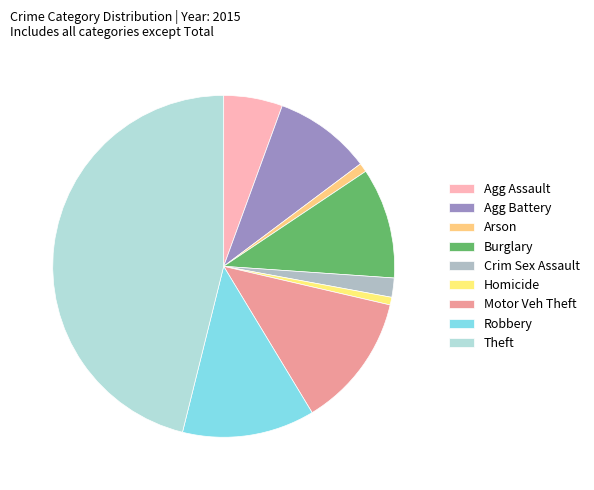

Count the number of slices in the pie.

9